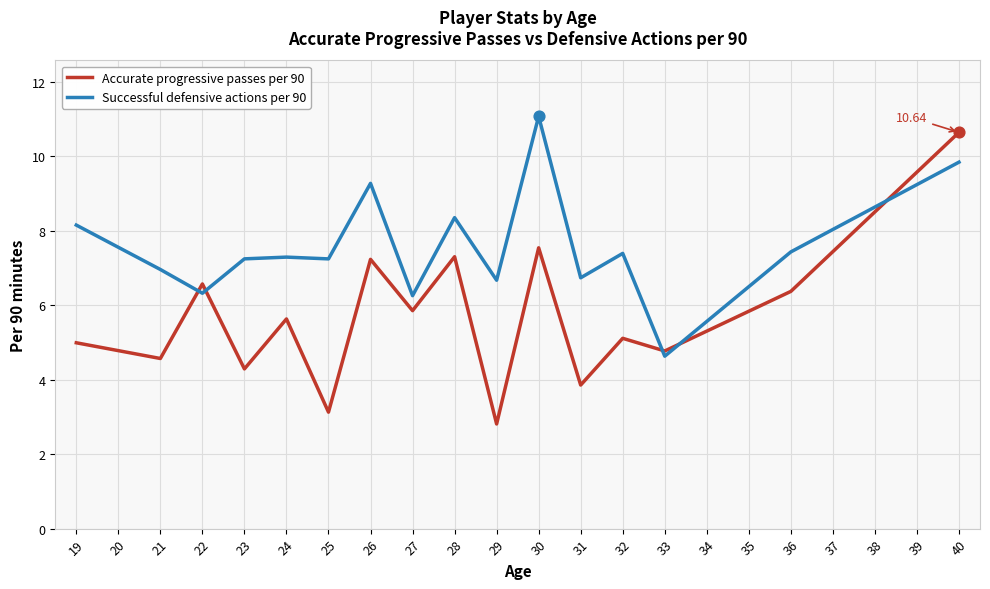

Which series has the largest range (max minus min)?

Accurate progressive passes per 90